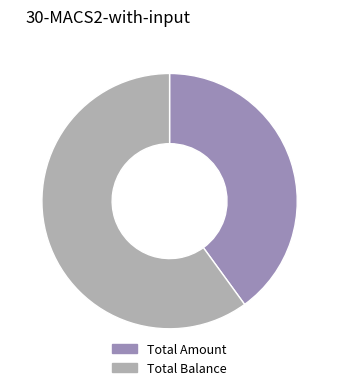

What is the ratio of the value at Total Balance to the value at Total Amount?

1.5